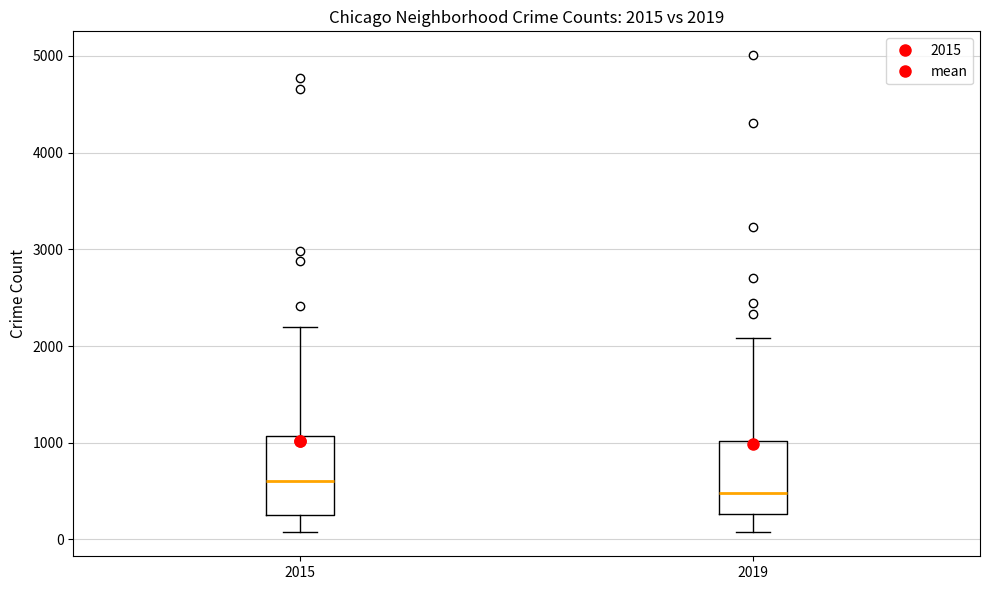

Which box's median line is the lowest?

2019